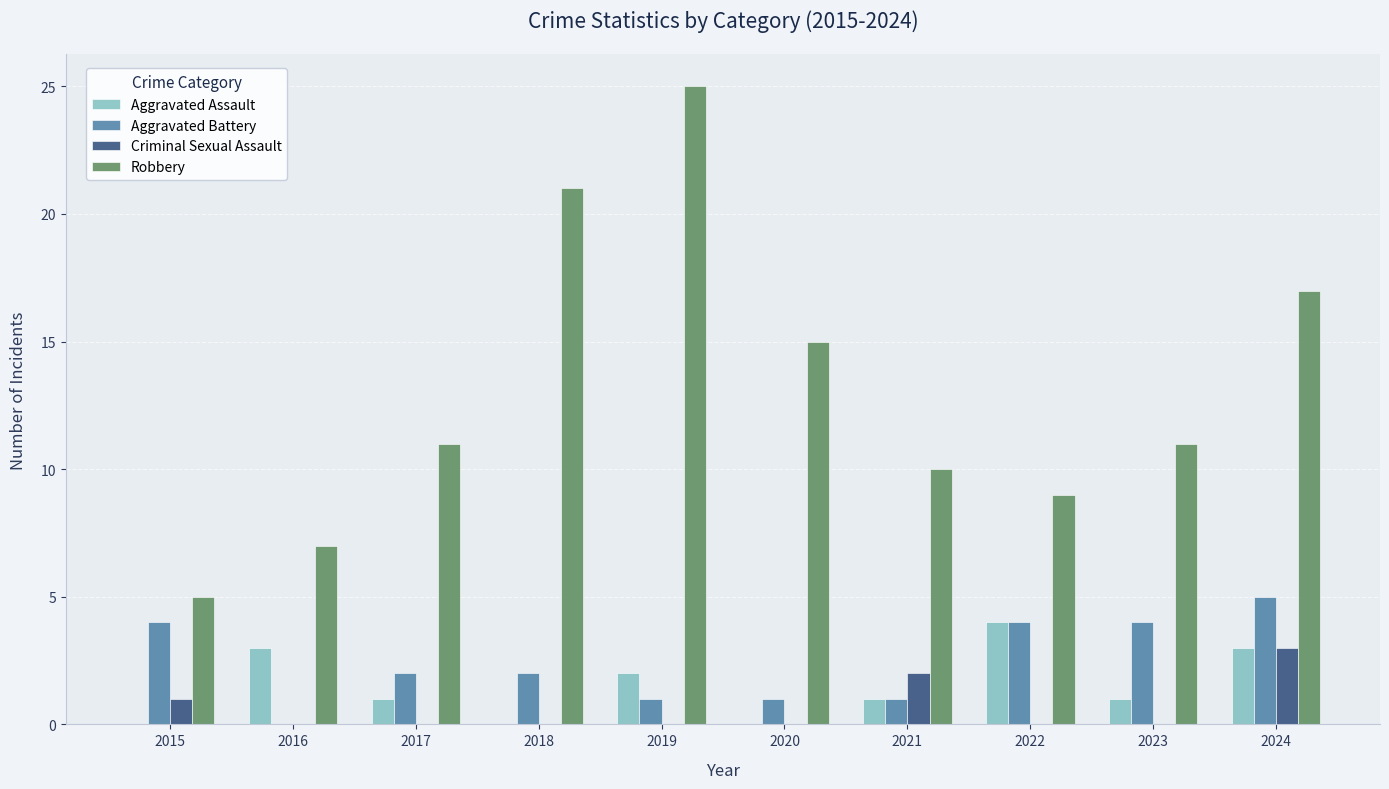

At which category does the chart reach its peak across all series?

2019